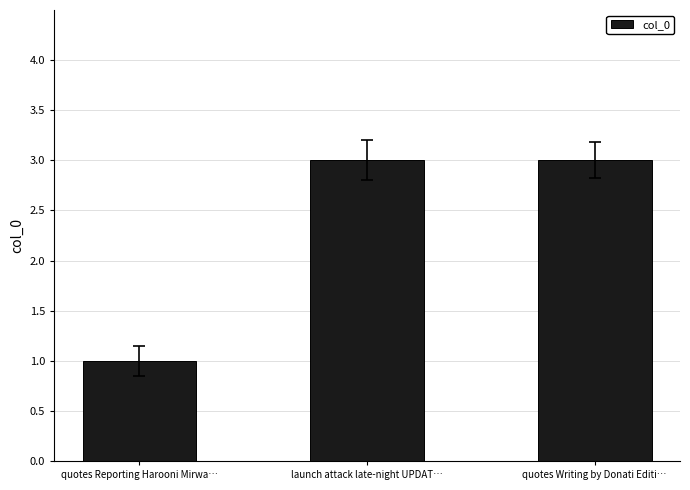

Reading left to right, extract all data points from this chart.

1	3	3